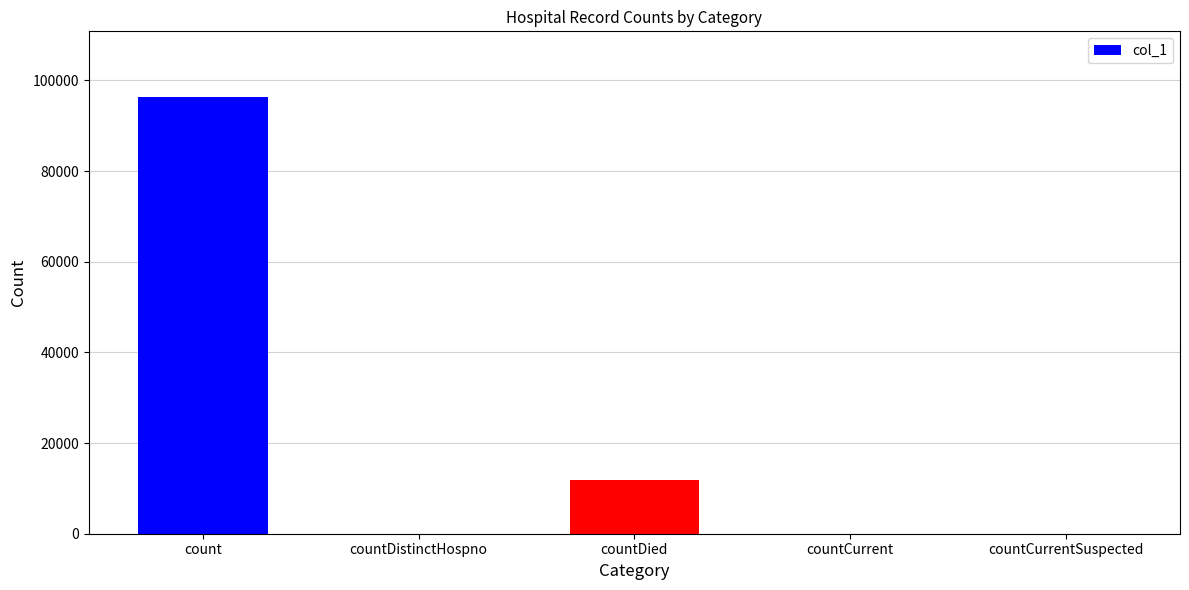

How many data points are above 0?

2